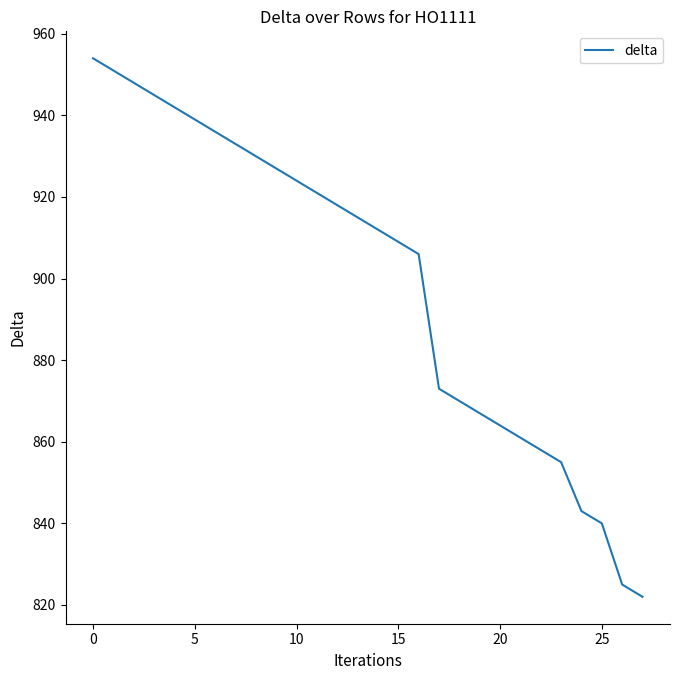

What is the minimum value shown in the chart?

822